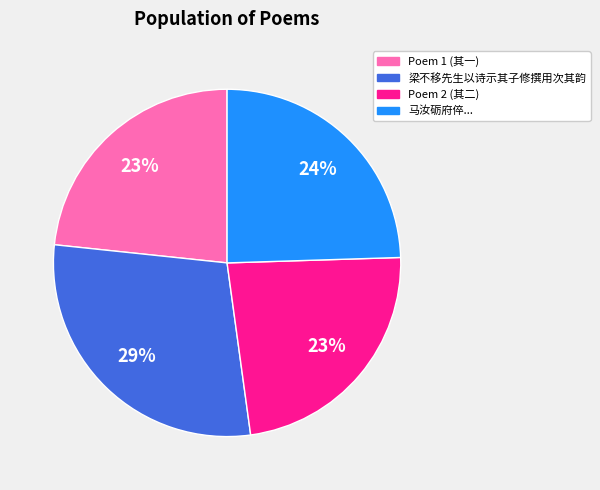

To the nearest percent, what is the average slice percentage?

25%